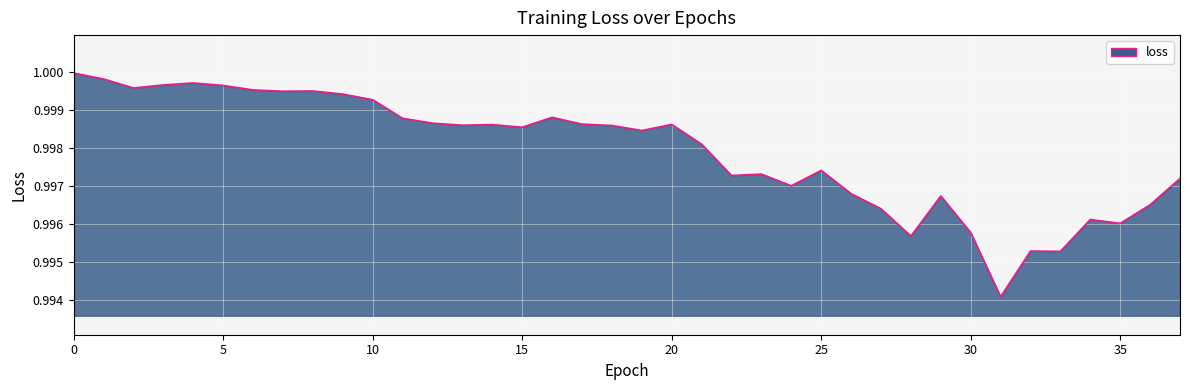

Rank the categories by value from highest to lowest.

0, 1, 4, 3, 5, 2, 6, 8, 7, 9, 10, 16, 11, 12, 17, 20, 14, 13, 18, 15, 19, 21, 25, 23, 22, 37, 24, 26, 29, 36, 27, 34, 35, 30, 28, 32, 33, 31